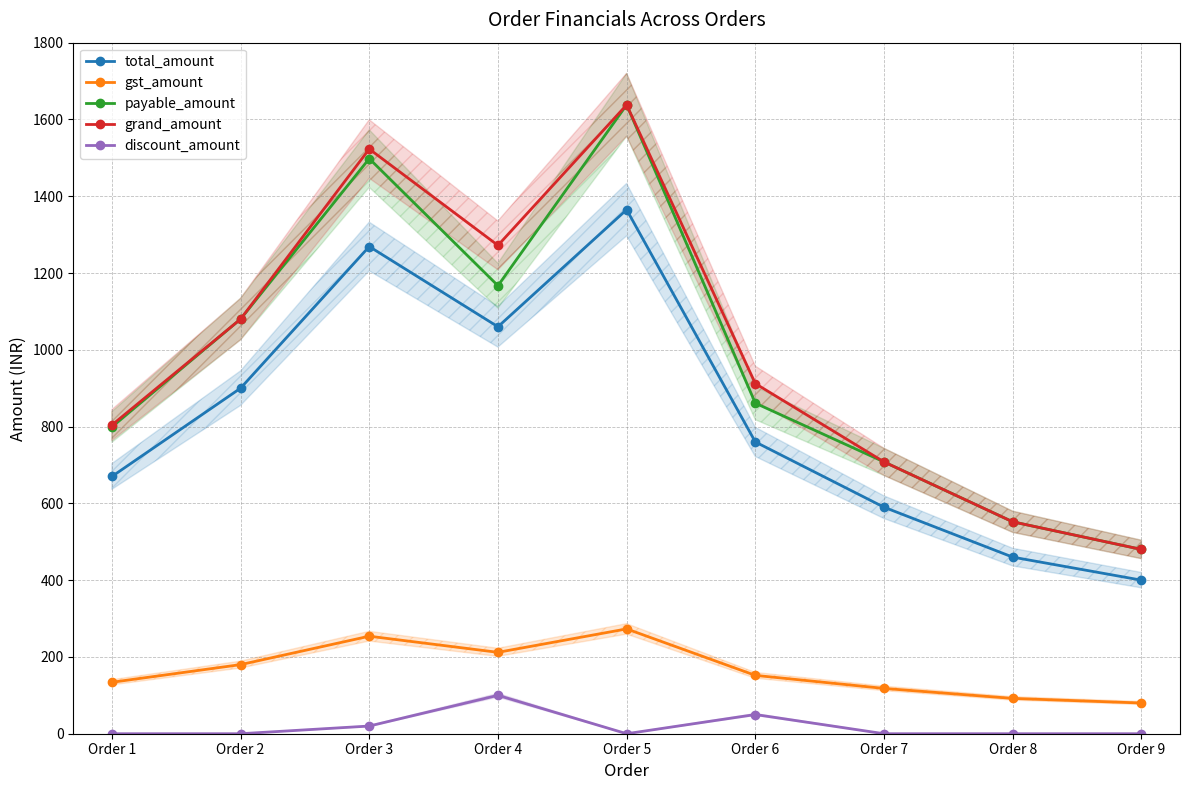

True or false: grand_amount and gst_amount intersect in this chart.

False